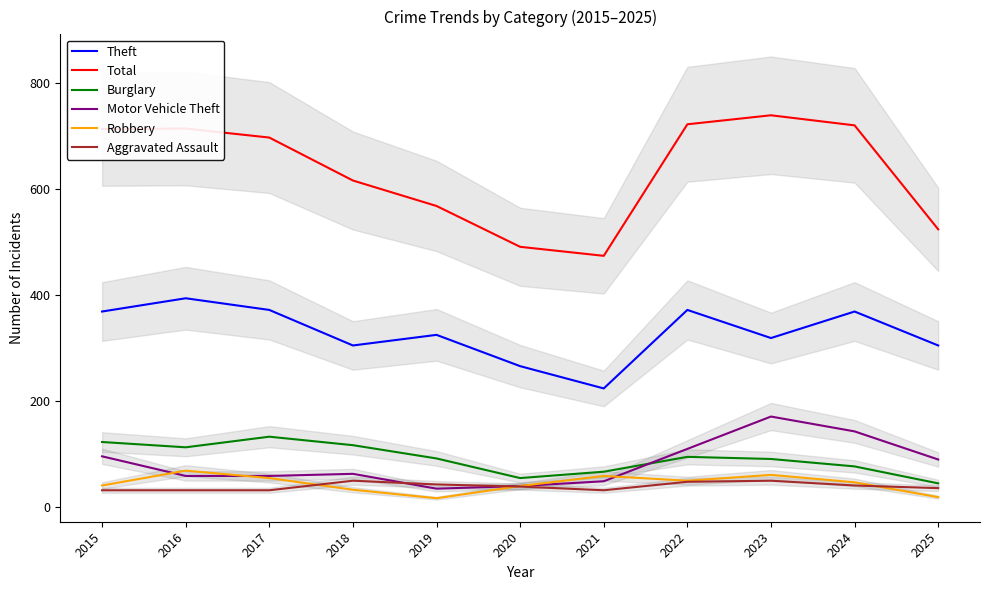

True or false: Total has a value of 714 at 2016.

True